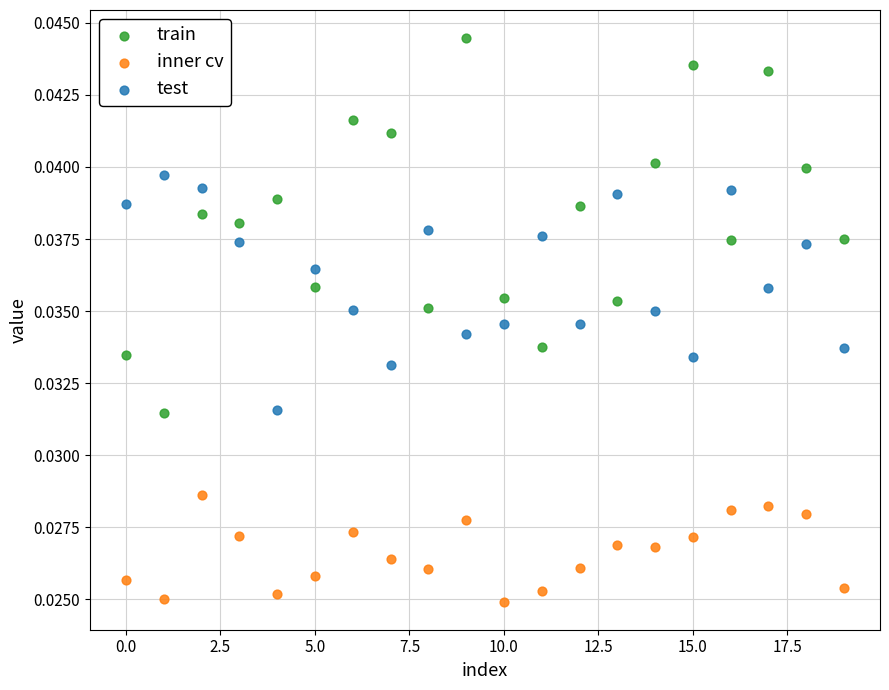

What are all the series names shown in the legend?

train, inner cv, test